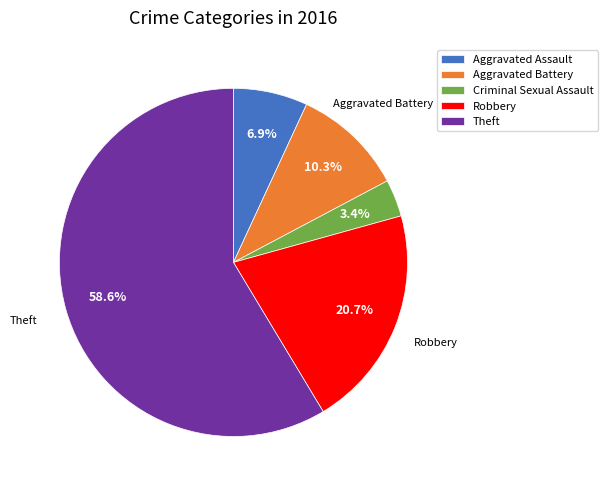

How many slices are in this pie chart?

5